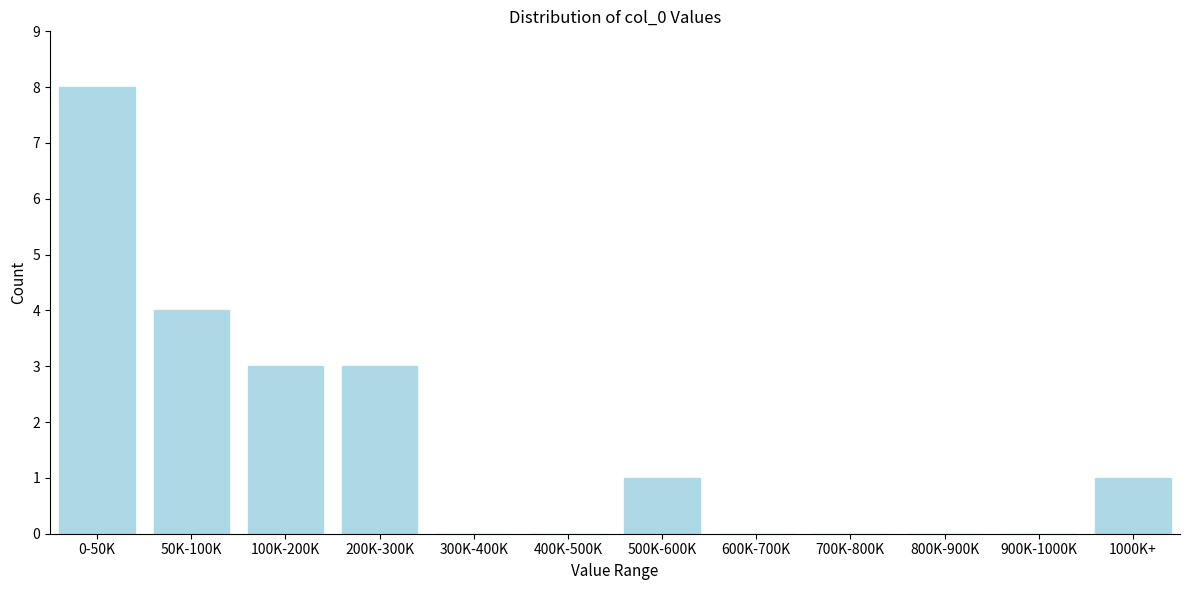

Reading left to right, extract all data points from this chart.

0-50K=8	50K-100K=4	100K-200K=3	200K-300K=3	300K-400K=0	400K-500K=0	500K-600K=1	600K-700K=0	700K-800K=0	800K-900K=0	900K-1000K=0	1000K+=1